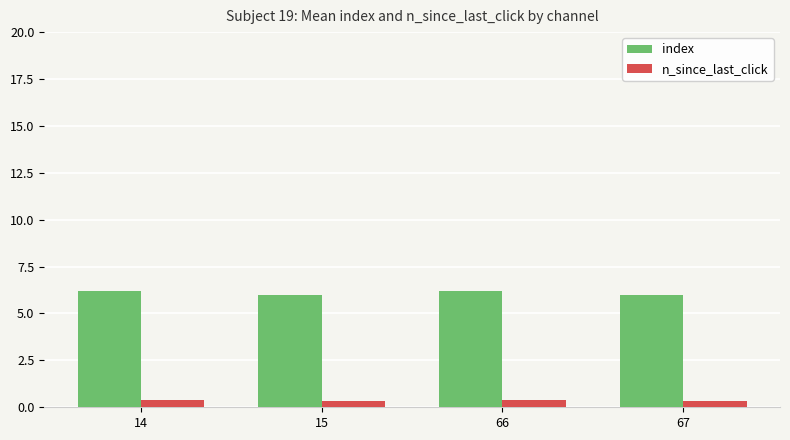

Is the value of index at 67 greater than the value of n_since_last_click at 67?

Yes